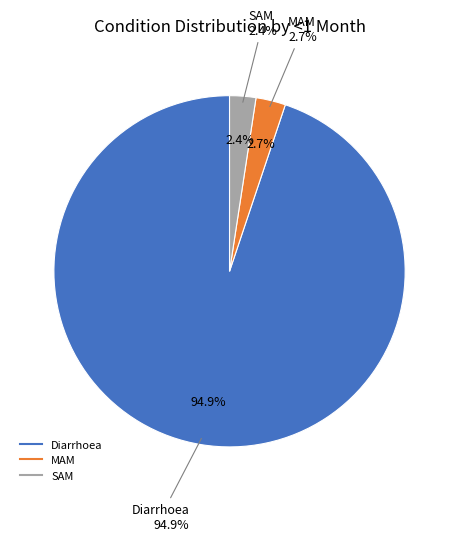

Is it true that SAM is 11% of the pie?

False